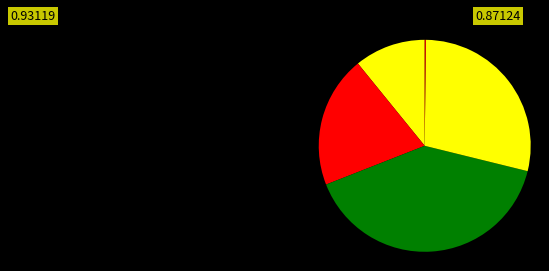

Rank the categories by value from highest to lowest.

SMAPE, Training Time, MAPE, MSE, Inference Time